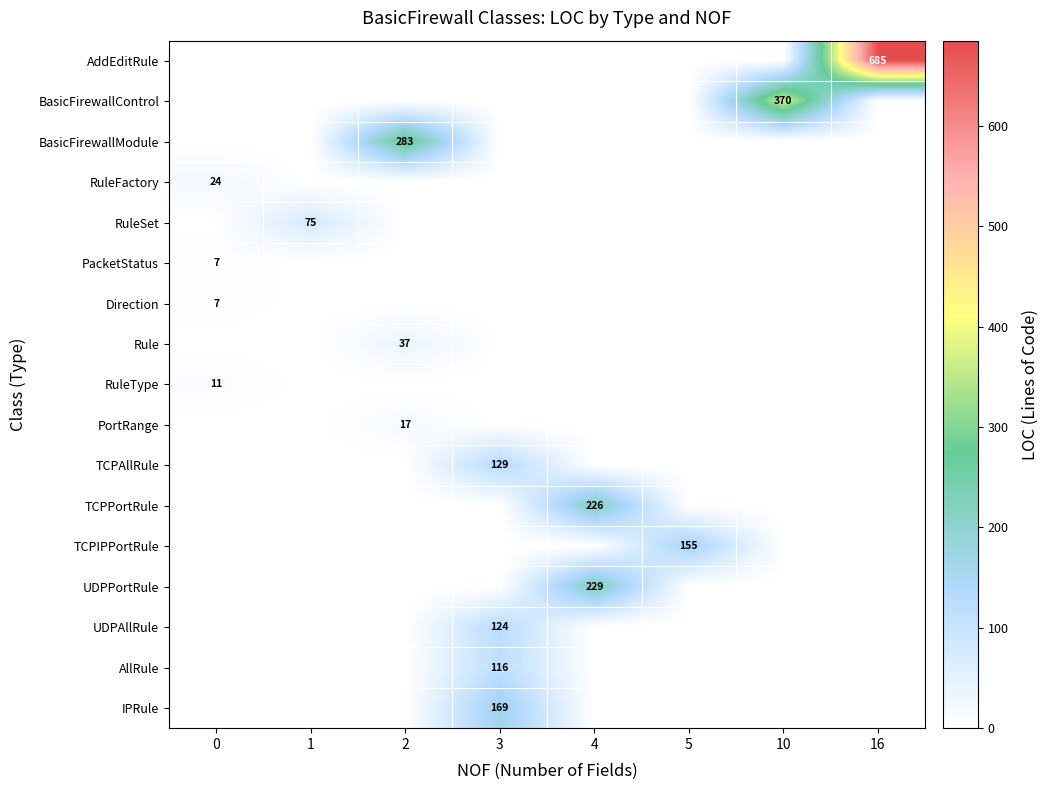

Is the value of row_7 at 16 greater than the value of row_10 at 5?

No